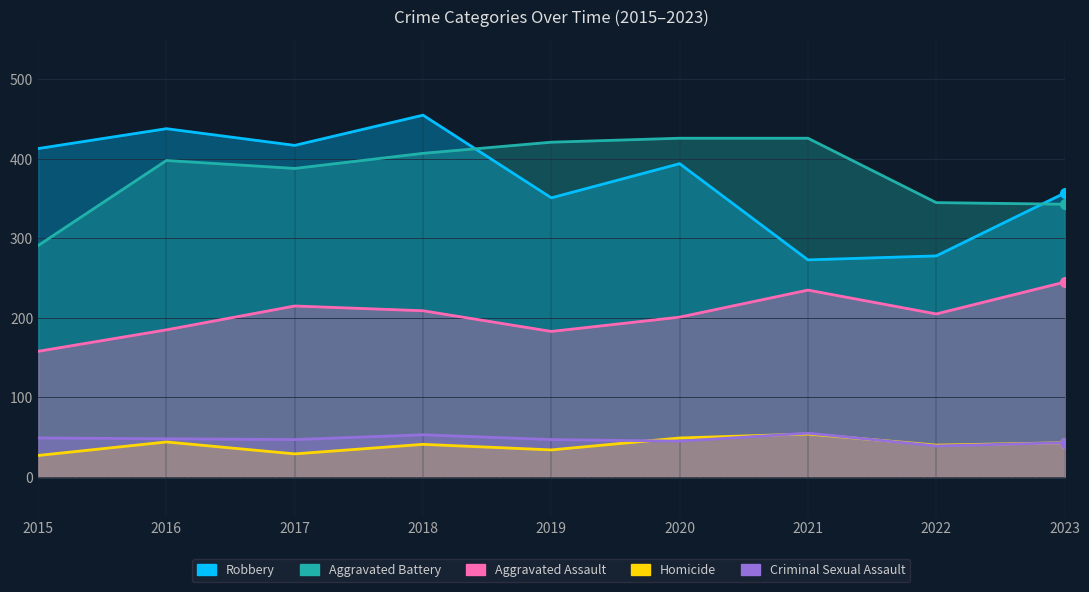

List the labels in order of Robbery value, largest first.

2018, 2016, 2017, 2015, 2020, 2023, 2019, 2022, 2021